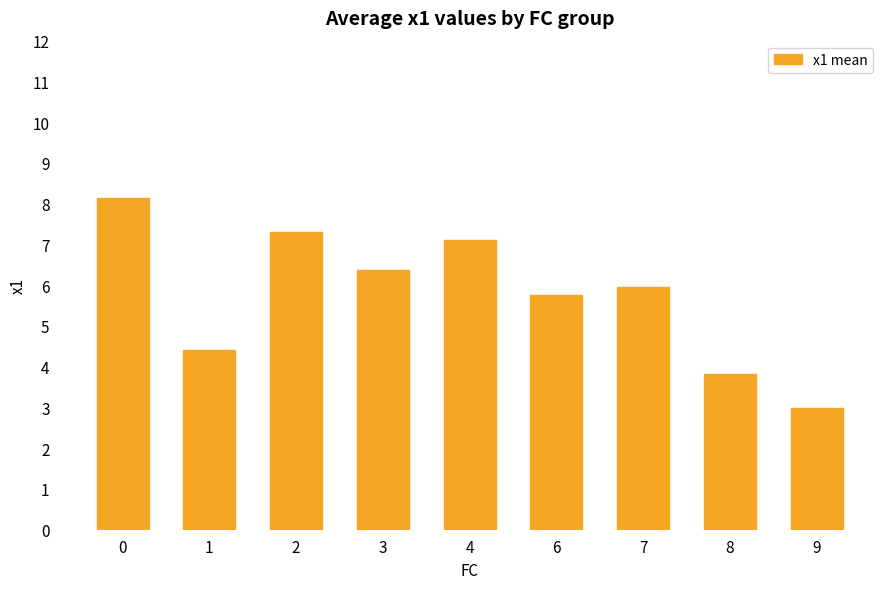

Reading right to left, transcribe all the data shown in this chart.

3.0	3.8	6.0	5.8	7.1	6.4	7.3	4.4	8.1